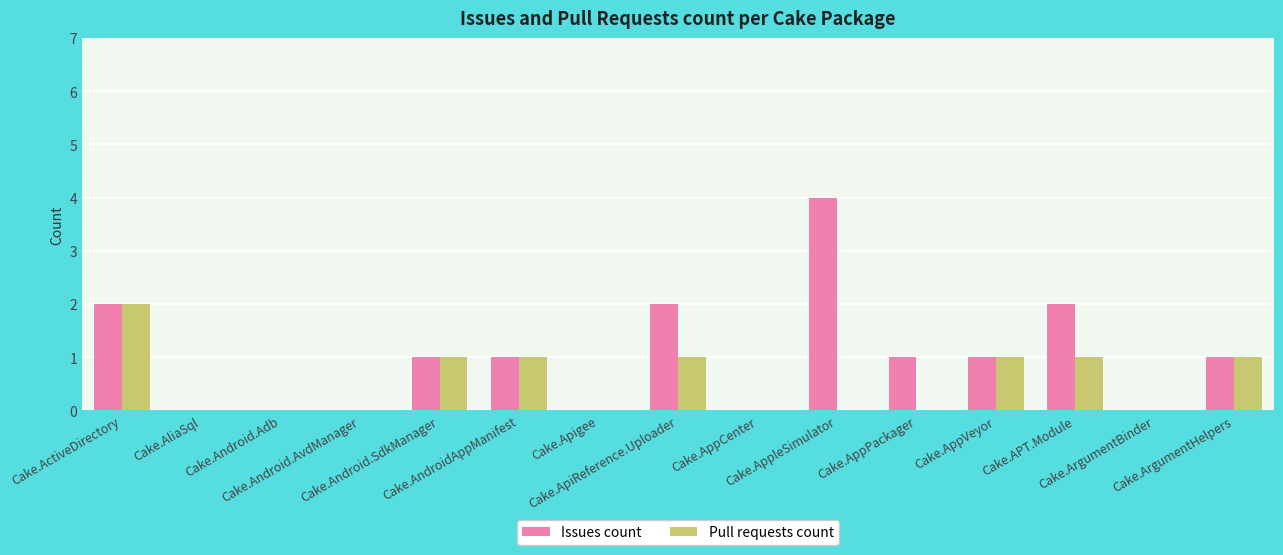

What is the difference between the Issues count values at Cake.Android.SdkManager and Cake.AliaSql?

1